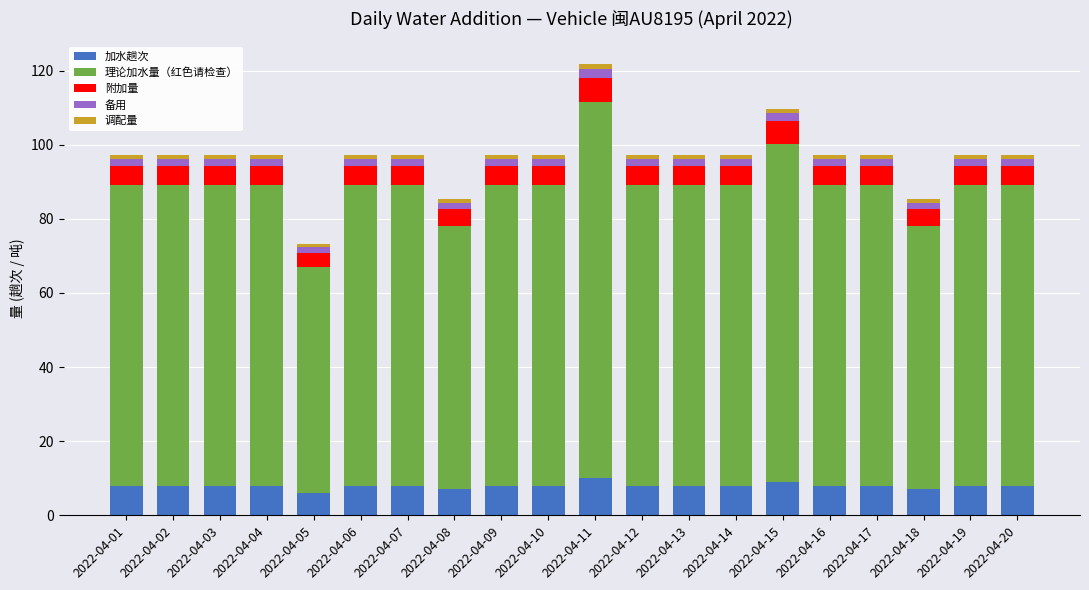

Does the chart contain any negative values?

No